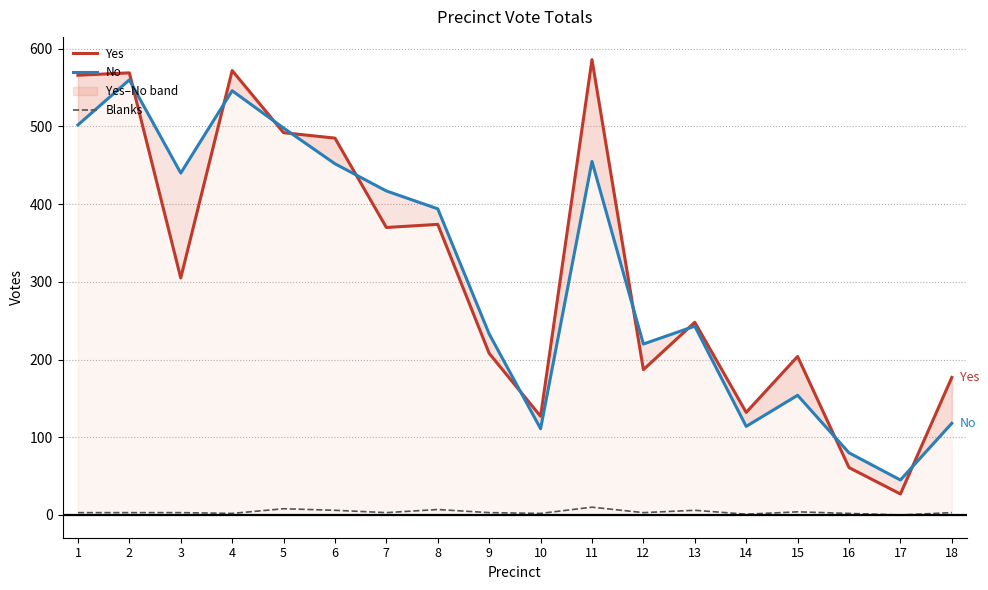

Rank the series at 17 from highest to lowest value.

No, Yes, Blanks